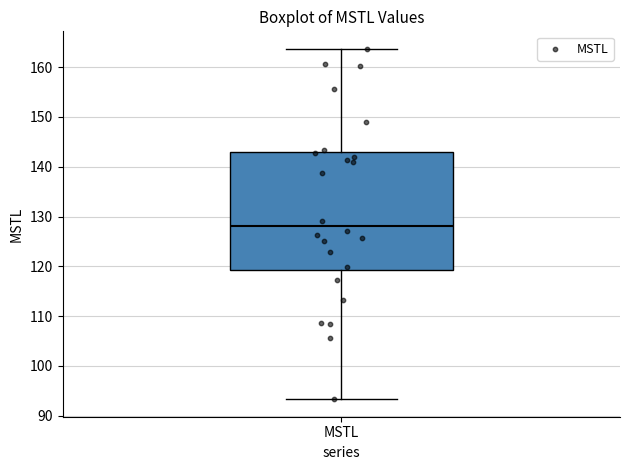

Transcribe this box plot: give where the median line is, the range the box spans, and where the two whiskers end, as read against the y-axis. The values are not printed on the chart, so give them approximately, as read against the axis.

median 128, box 119 to 143, whiskers 93 to 164